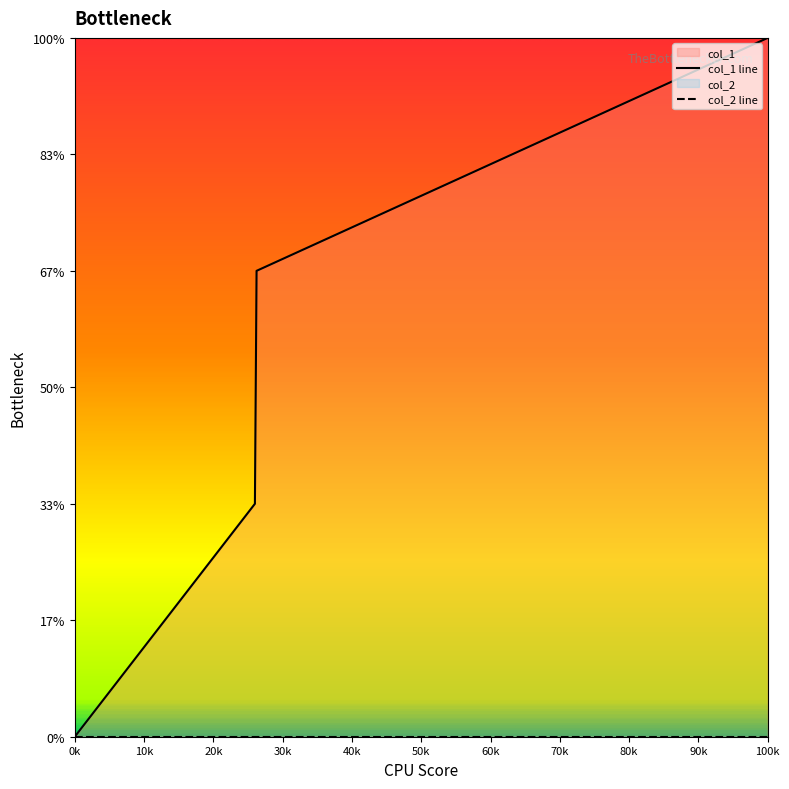

The chart shows a value of -2 at 0k. True or false?

False